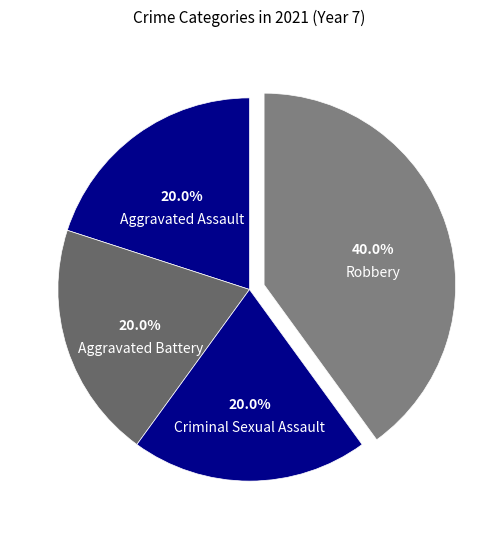

What percentage do Criminal Sexual Assault and Aggravated Battery together represent?

40.0%